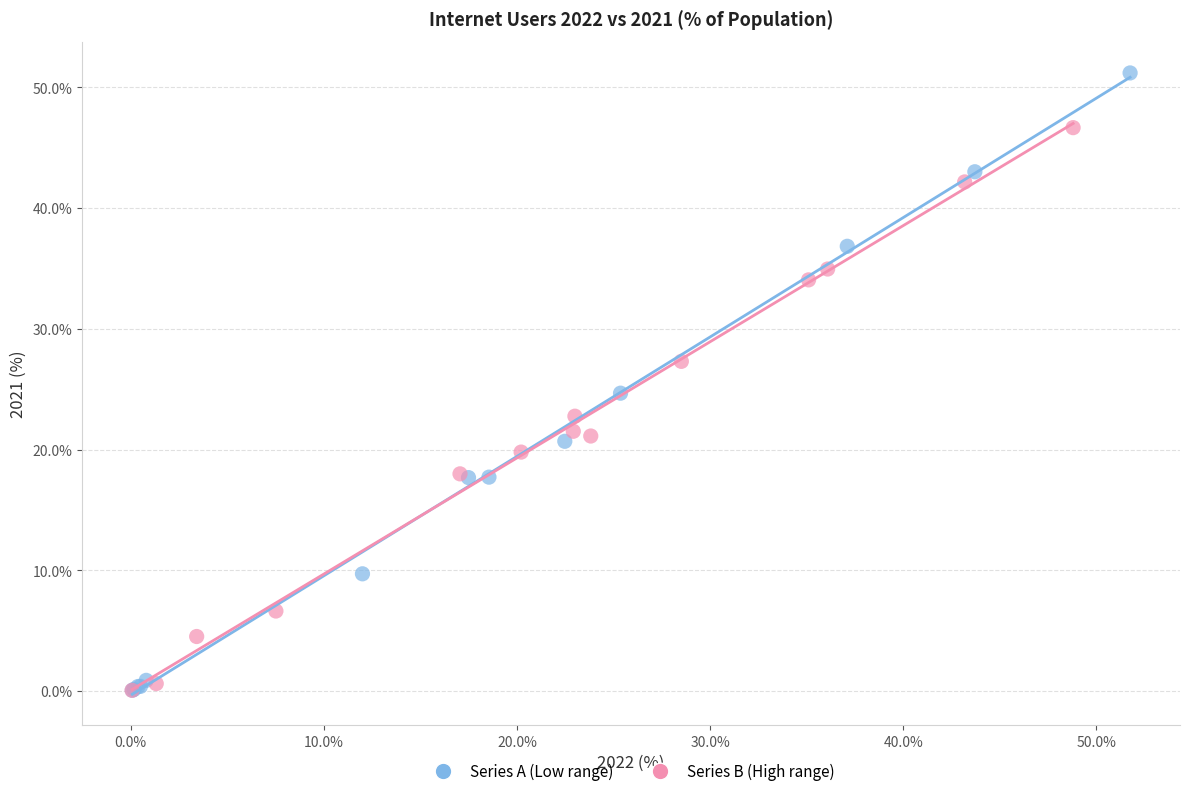

Which series reaches the maximum Y coordinate?

Series A (Low range)